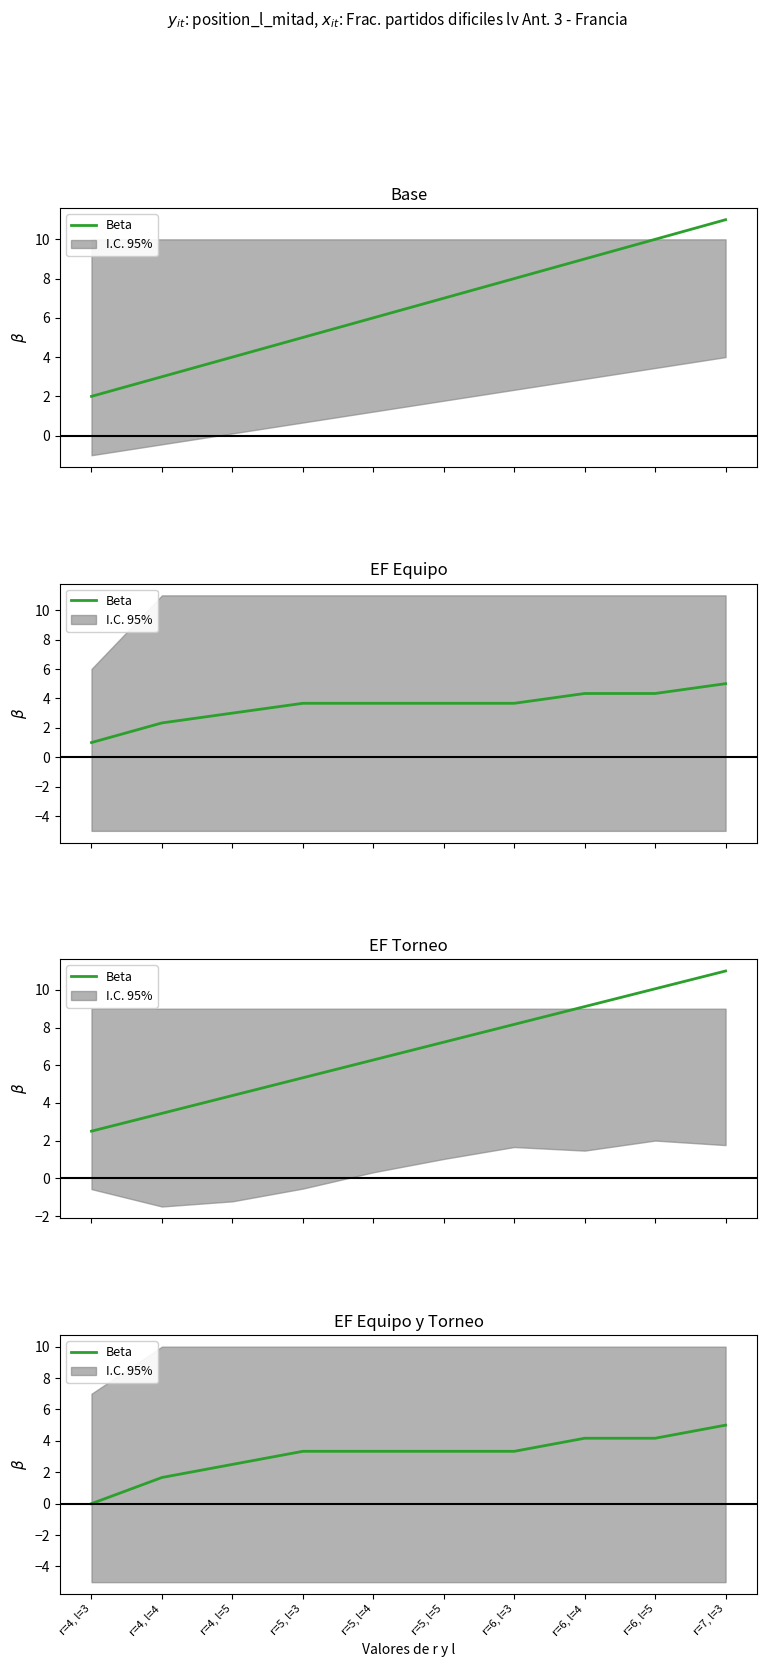

The value at r=4, l=3 is -3.1. True or false?

False